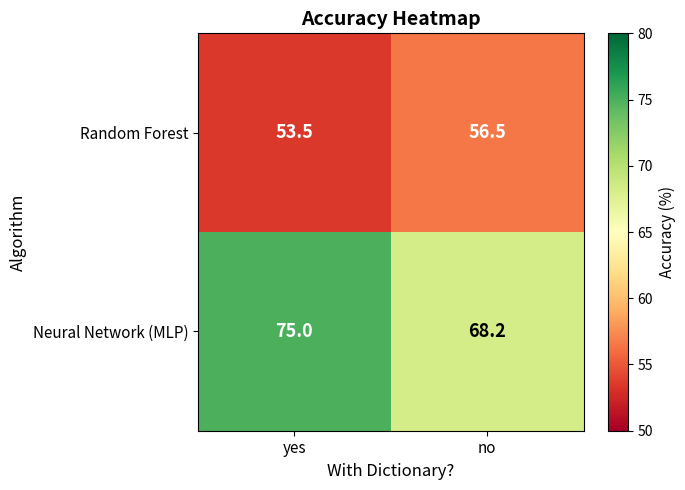

What is the difference between the Random Forest values at yes and no?

3.0